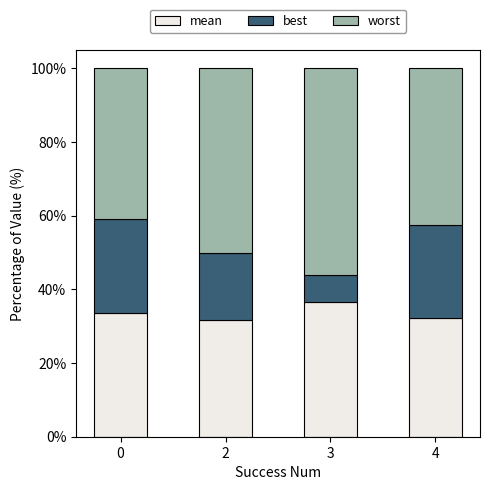

Is it true that mean equals 36.6 at 3?

True